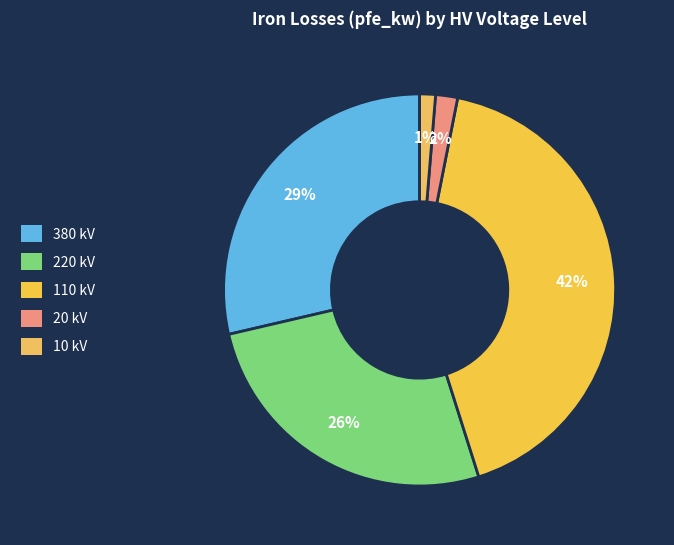

The 380 slice represents 41% of the pie. True or false?

False